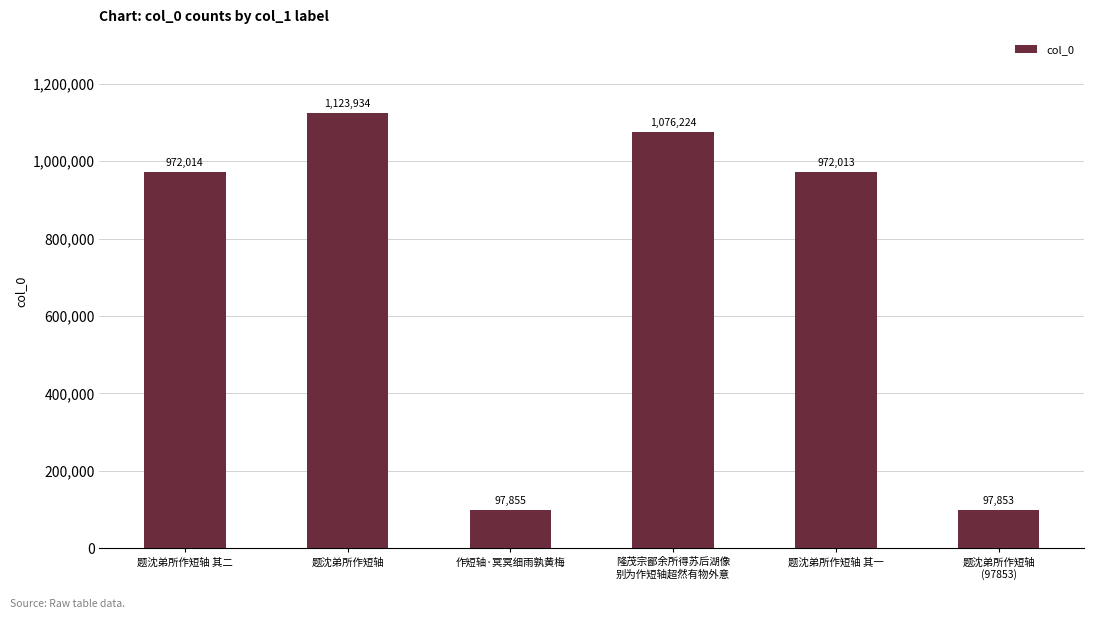

Reading left to right, transcribe all the data shown in this chart.

972014	1123934	97855	1076224	972013	97853